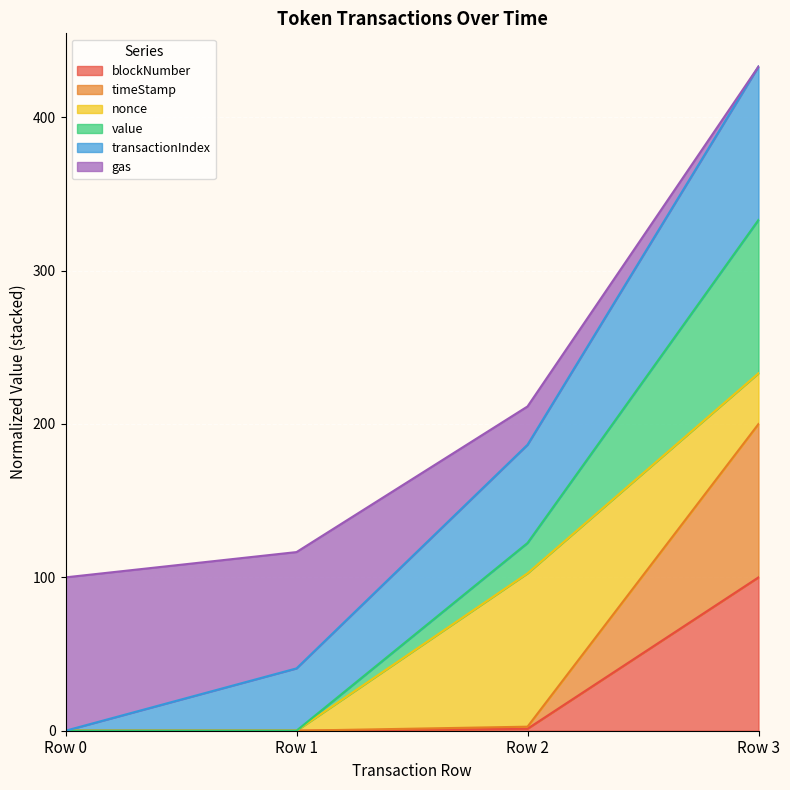

Where does the timeStamp series first go above 2?

Row 2